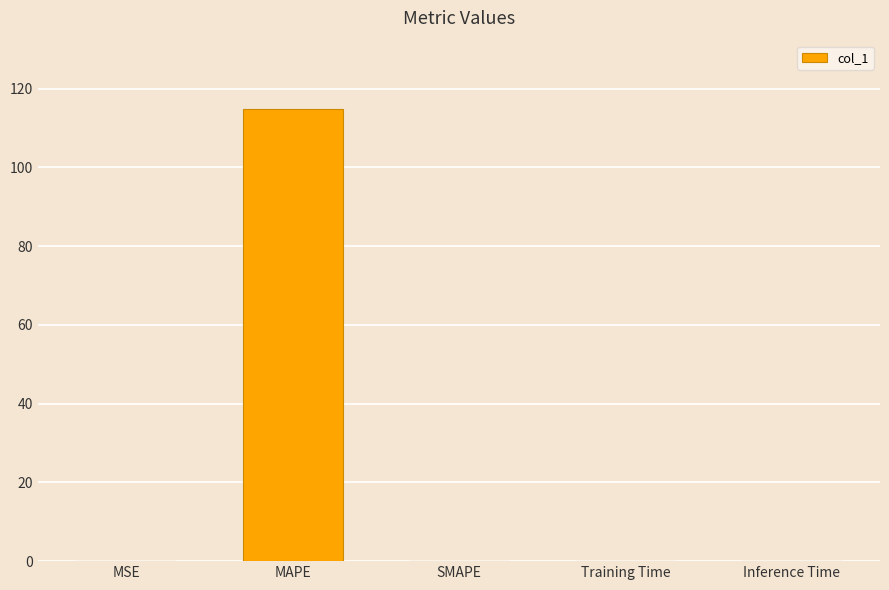

What is the sum of the values at MAPE and SMAPE?

115.0